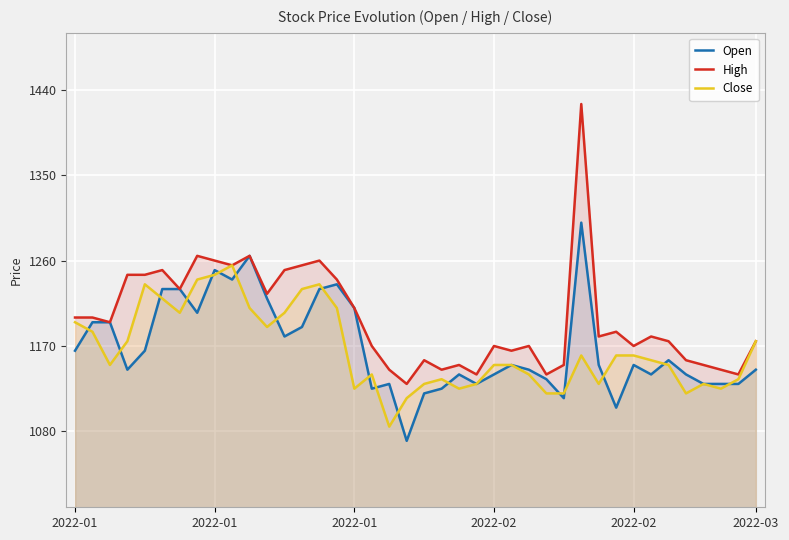

At which category does High reach its first local valley?

2022-01